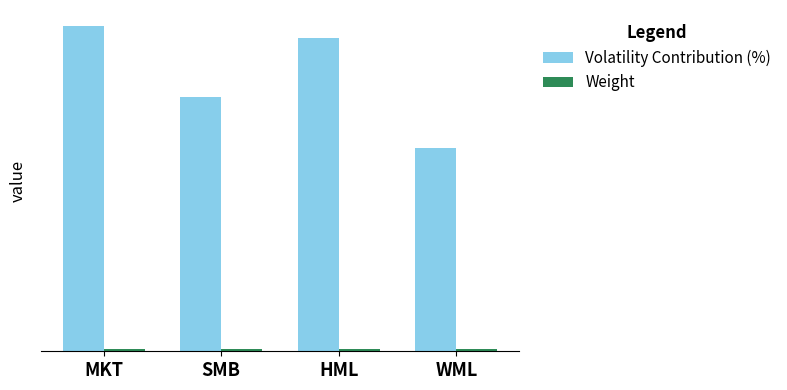

Are the bars grouped side by side (vs. stacked)?

Yes